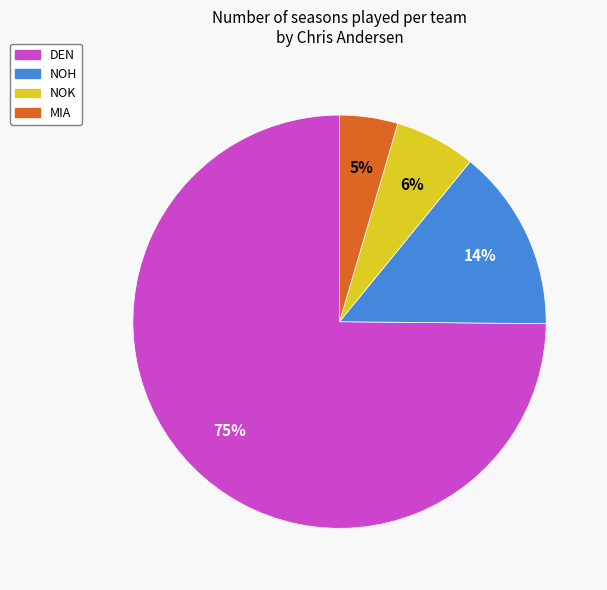

Which has a higher value, NOH or DEN?

DEN